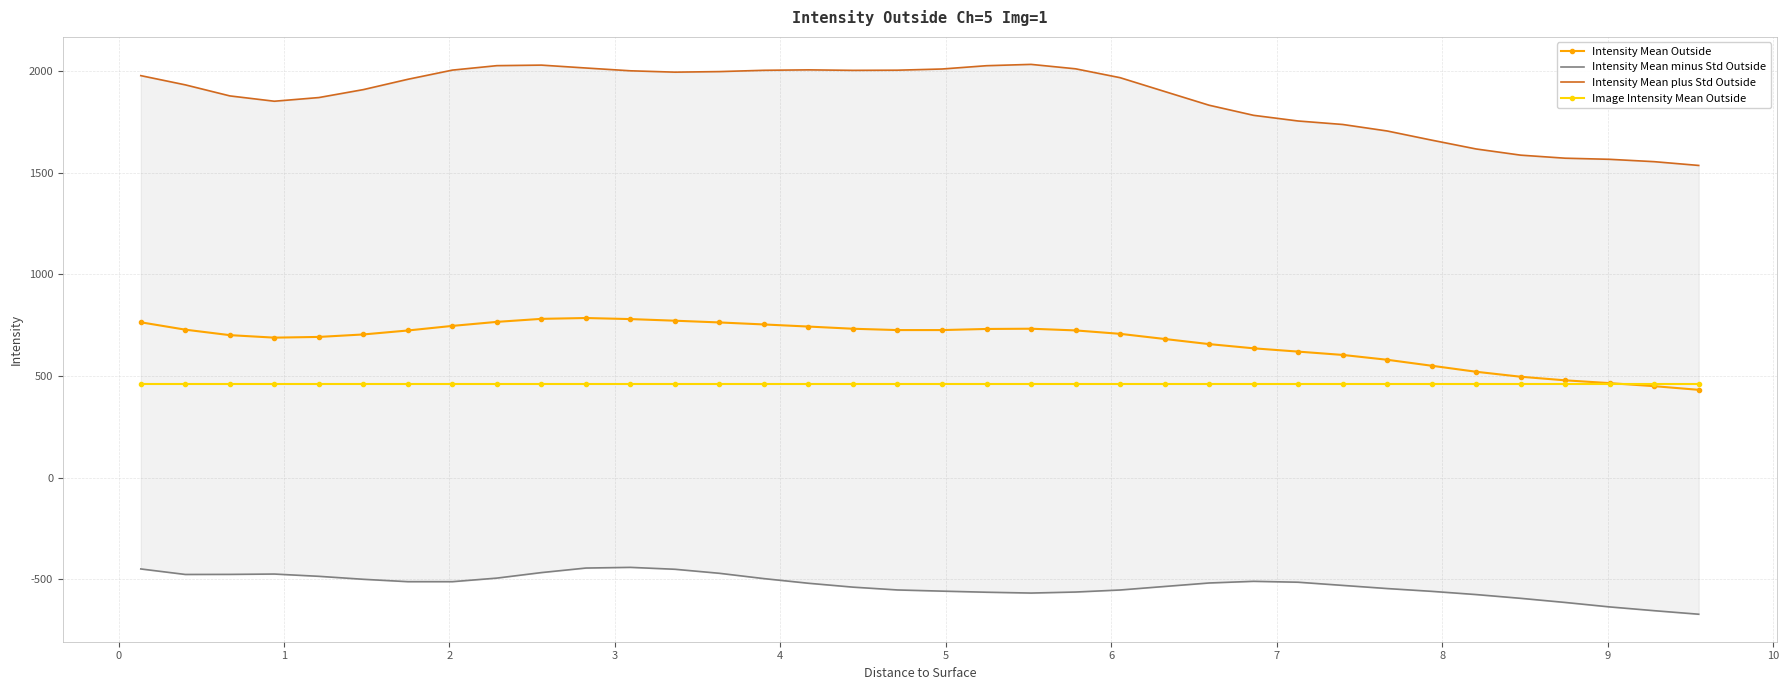

True or false: Intensity Mean Outside has more than 1 points higher than both neighbors.

True